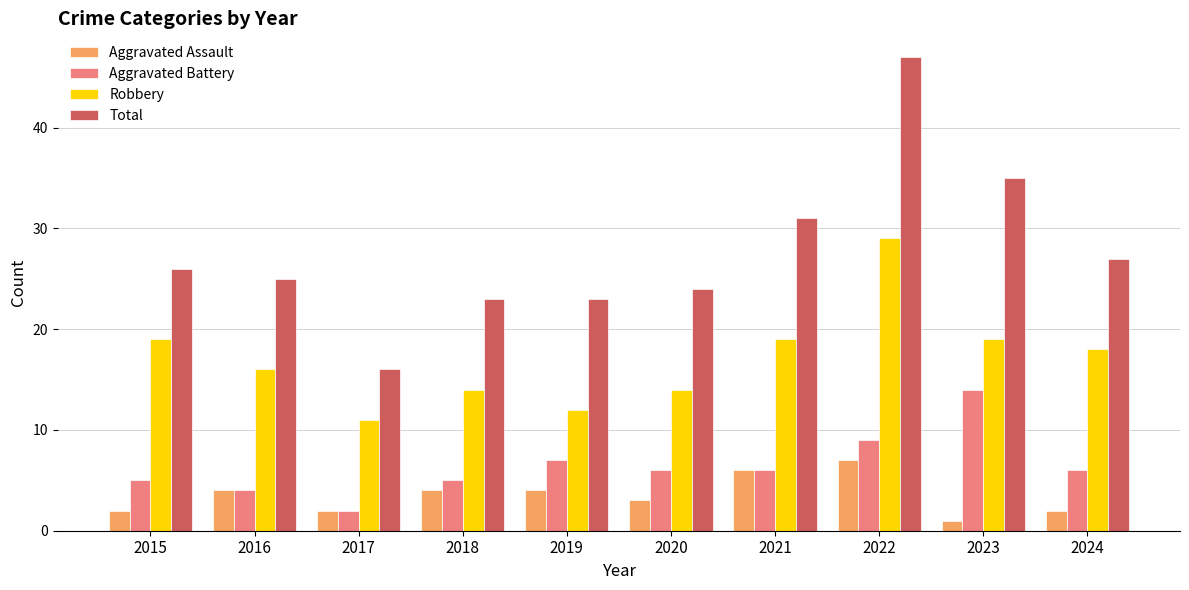

Reading left to right, list all the values displayed in this chart.

Aggravated Assault: 2015=2	2016=4	2017=2	2018=4	2019=4	2020=3	2021=6	2022=7	2023=1	2024=2
Aggravated Battery: 2015=5	2016=4	2017=2	2018=5	2019=7	2020=6	2021=6	2022=9	2023=14	2024=6
Robbery: 2015=19	2016=16	2017=11	2018=14	2019=12	2020=14	2021=19	2022=29	2023=19	2024=18
Total: 2015=26	2016=25	2017=16	2018=23	2019=23	2020=24	2021=31	2022=47	2023=35	2024=27